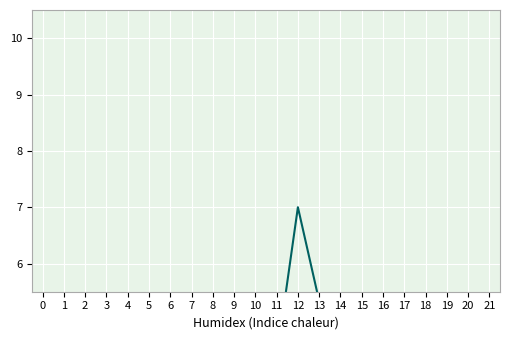

List the labels in order of value, smallest first.

3, 17, 20, 1, 2, 6, 7, 16, 21, 5, 15, 18, 19, 8, 4, 9, 0, 14, 10, 11, 13, 12